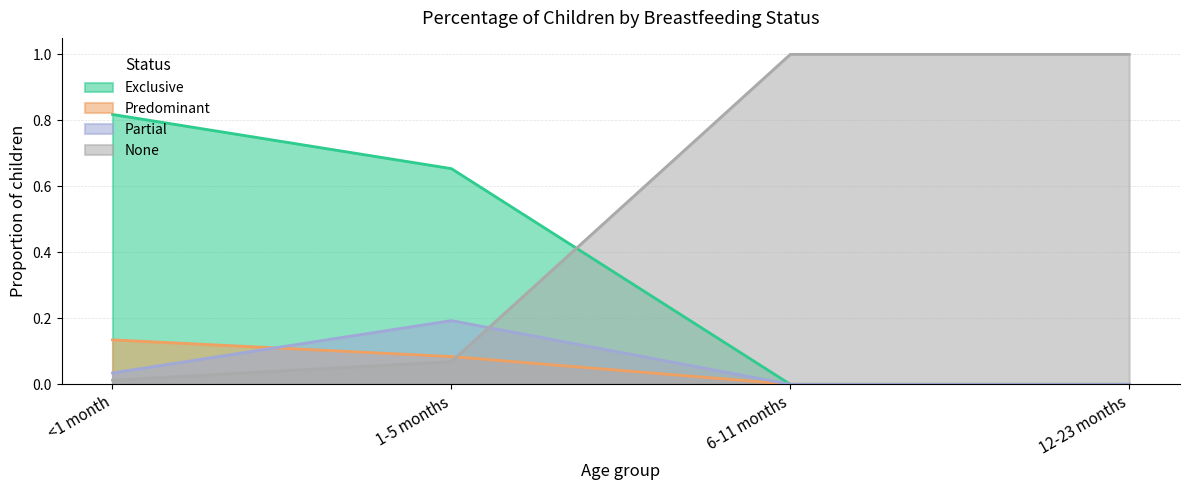

What position from the left is 1-5 months?

2